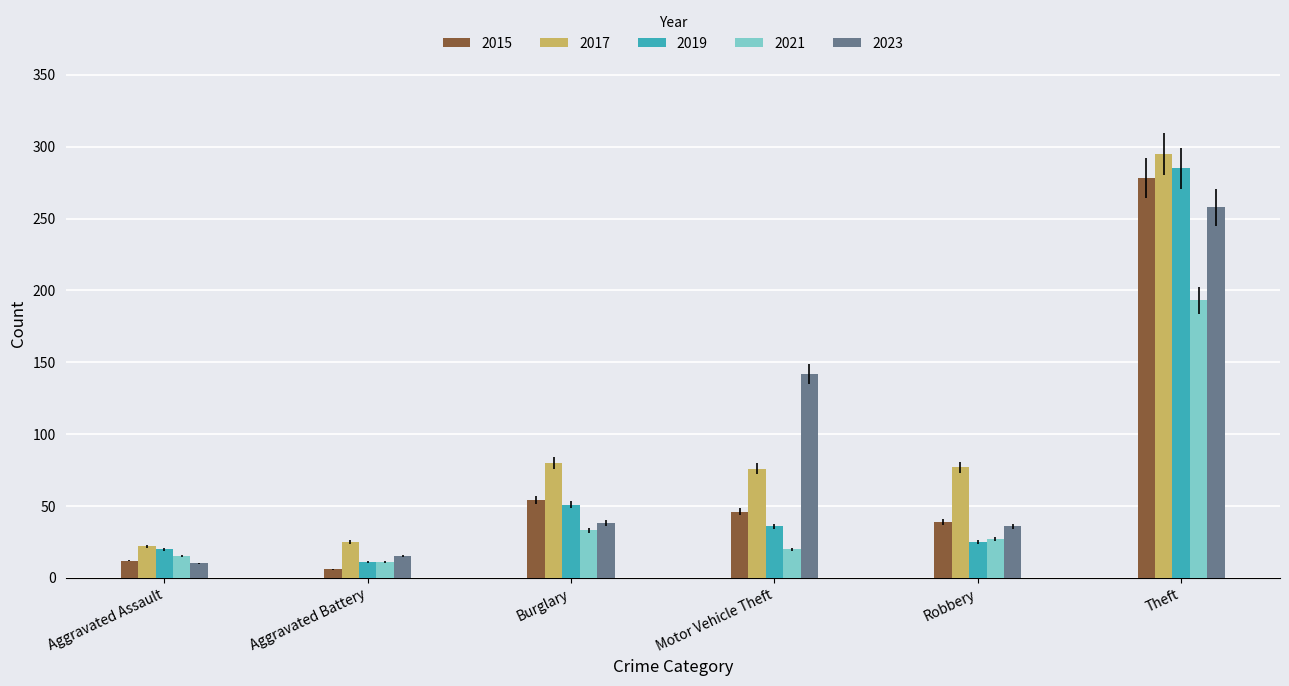

What is the difference between the highest and lowest values at Robbery?

52